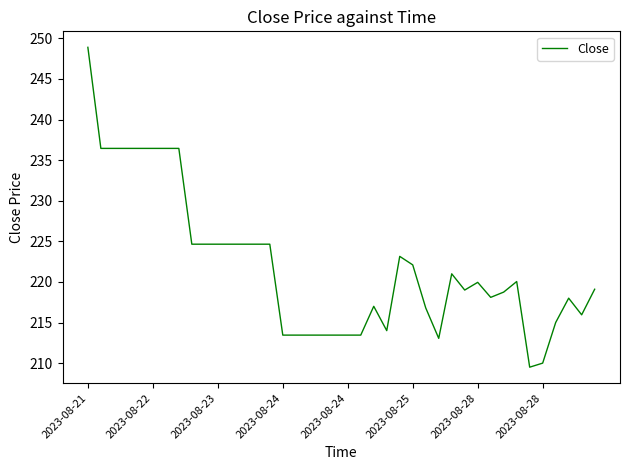

Does the chart have visible grid lines?

No